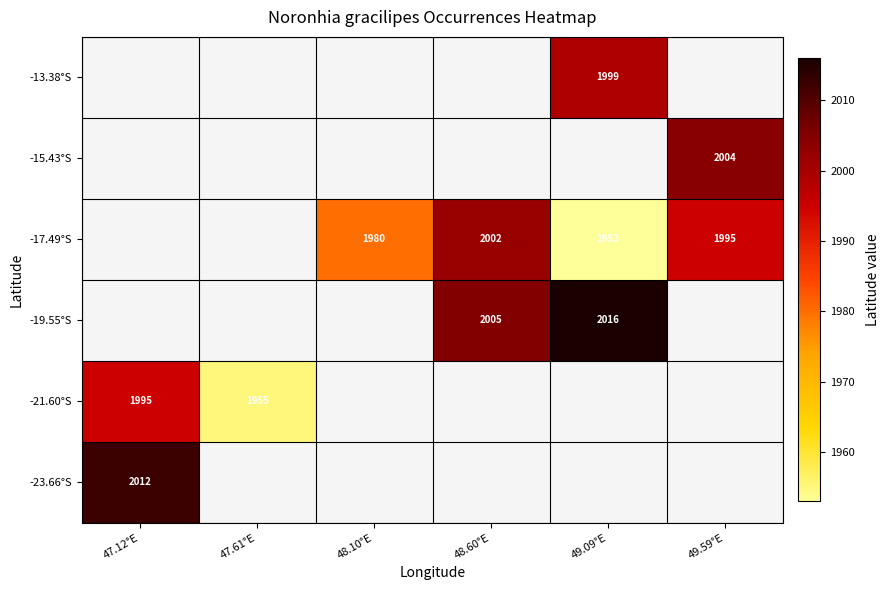

The -15.43°S series shows 2856.6 at 49.59°E. True or false?

False